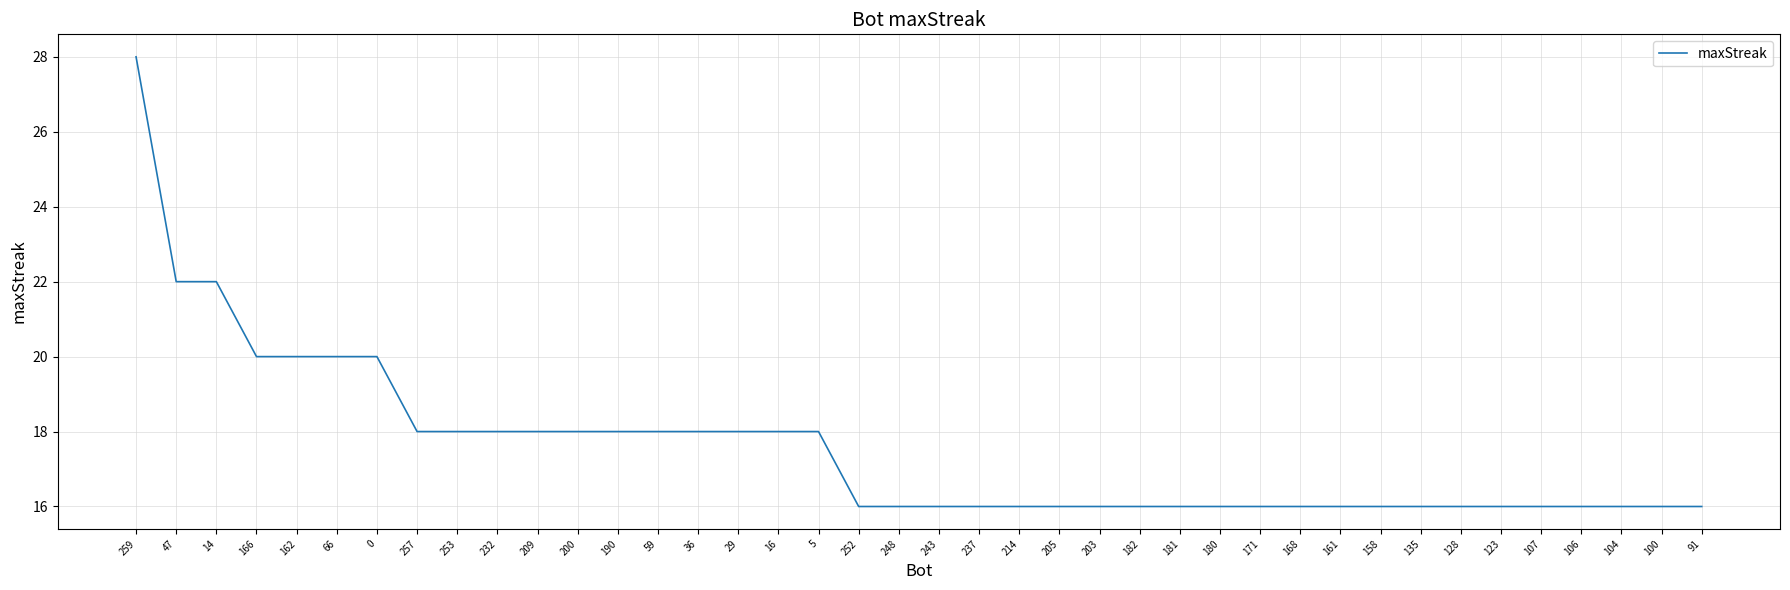

Which has a higher value, 128 or 257?

257